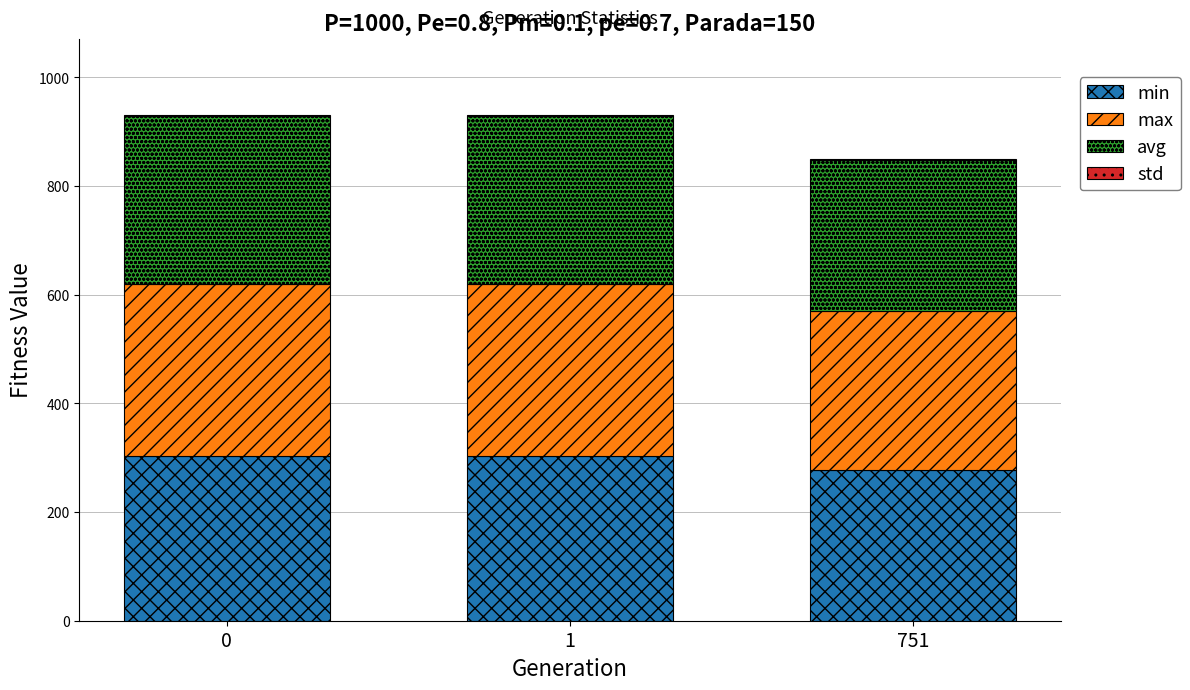

What is the sum of all min values?

883.9